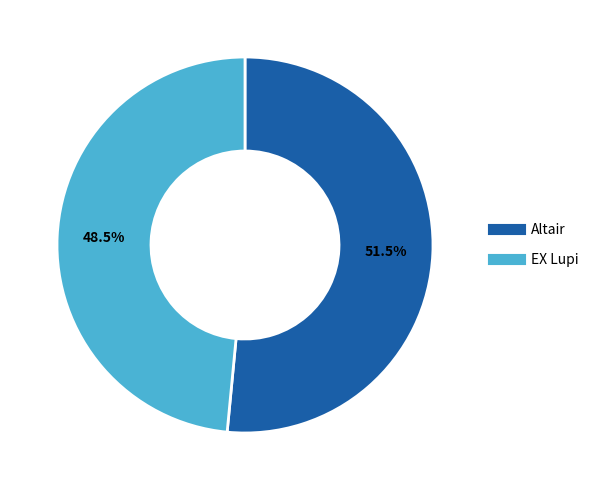

How much of the chart is everything except EX Lupi?

51.5%